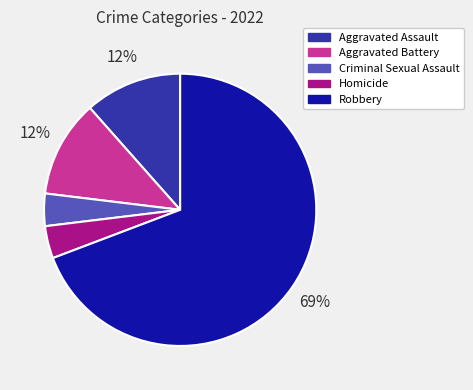

To the nearest percent, what portion does Aggravated Assault represent?

12%